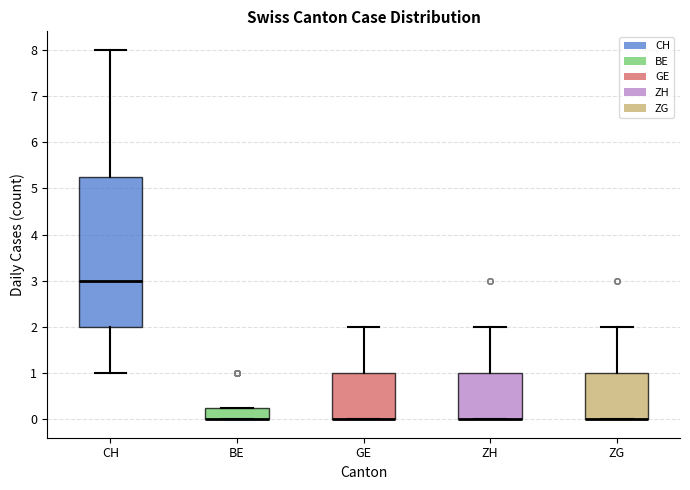

Reading left to right, transcribe this box plot: for each box, give where its median line is, the range the box spans, and where its two whiskers end, as read against the y-axis. The values are not printed on the chart, so give them approximately, as read against the axis.

CH: median 3.0, box 2.0 to 5.3, whiskers 1.0 to 8.0
BE: median 0.0 (drawn on the box's lower edge), box 0.0 to 0.3, whiskers 0.0 to 0.3
GE: median 0.0 (drawn on the box's lower edge), box 0.0 to 1.0, whiskers 0.0 to 2.0
ZH: median 0.0 (drawn on the box's lower edge), box 0.0 to 1.0, whiskers 0.0 to 2.0
ZG: median 0.0 (drawn on the box's lower edge), box 0.0 to 1.0, whiskers 0.0 to 2.0